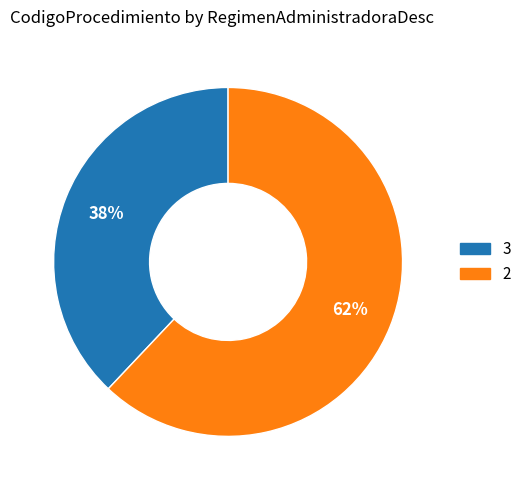

To the nearest percent, what is the average slice percentage?

50%